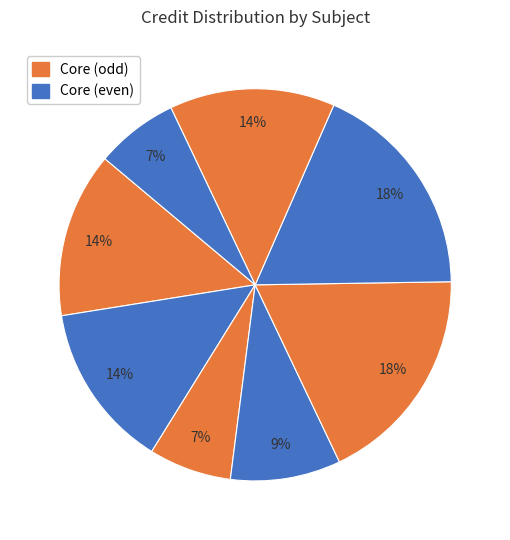

Count the number of slices in the pie.

8